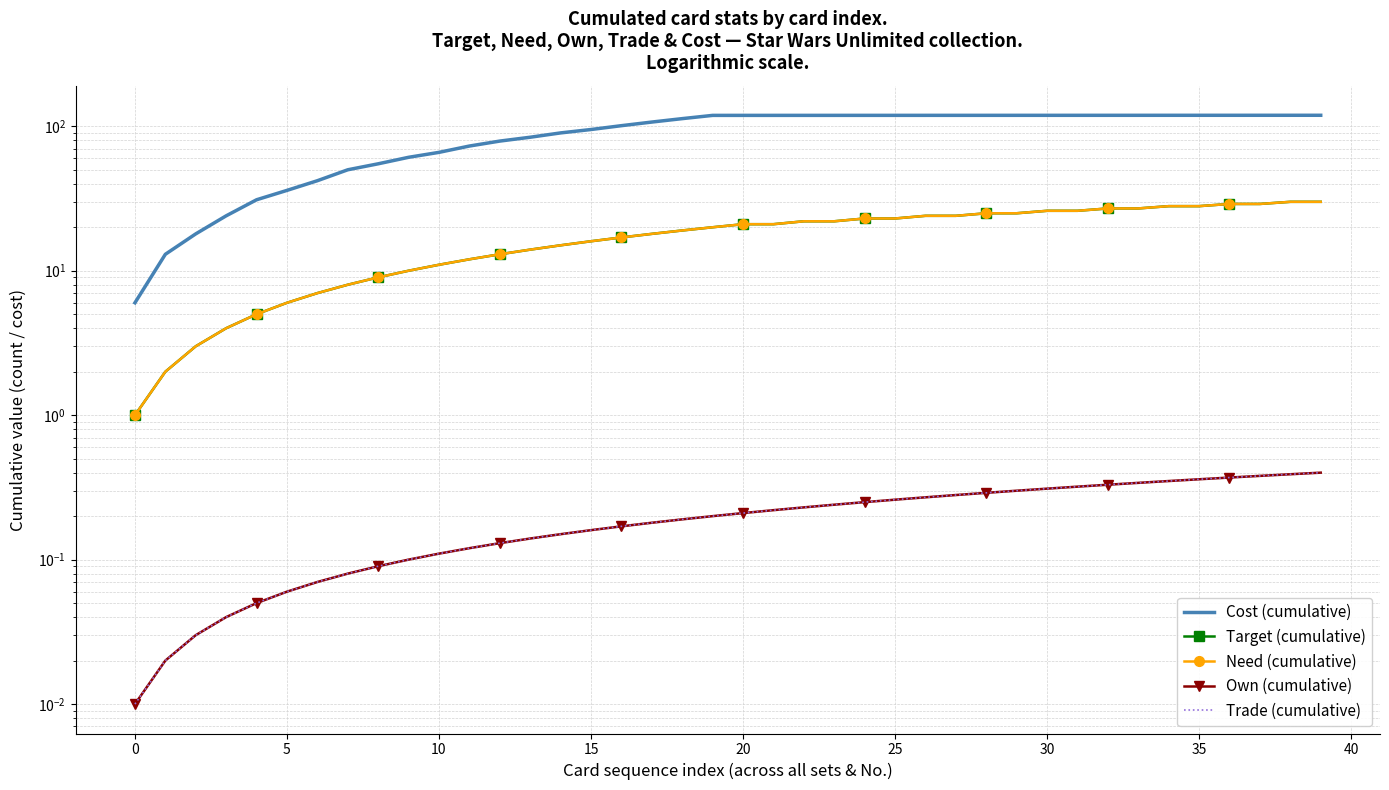

At how many categories does at least one series exceed 32?

35